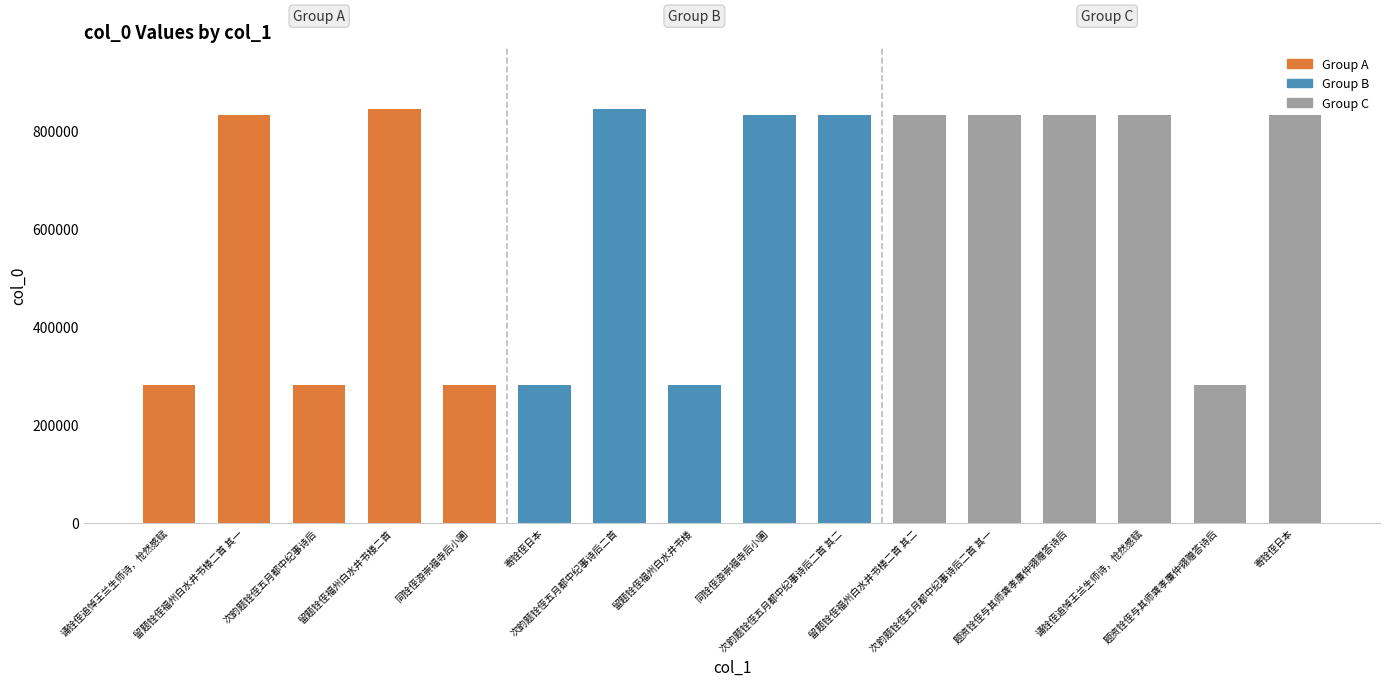

What is the maximum value shown in the chart?

844236